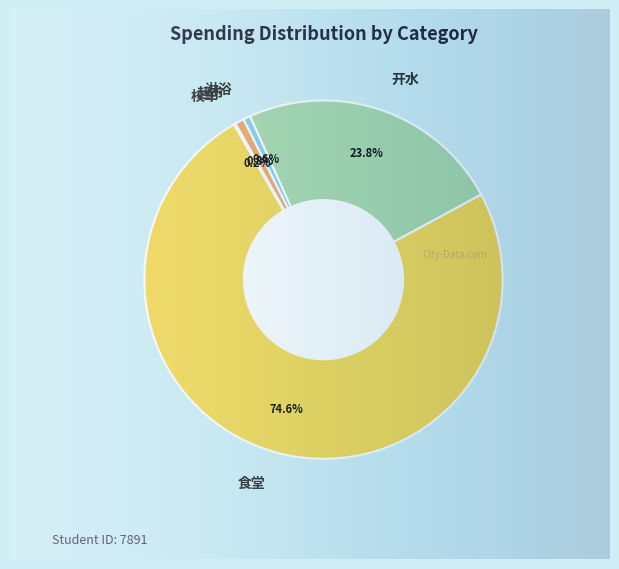

To the nearest percent, what is the difference between the largest and smallest slice percentages?

74%